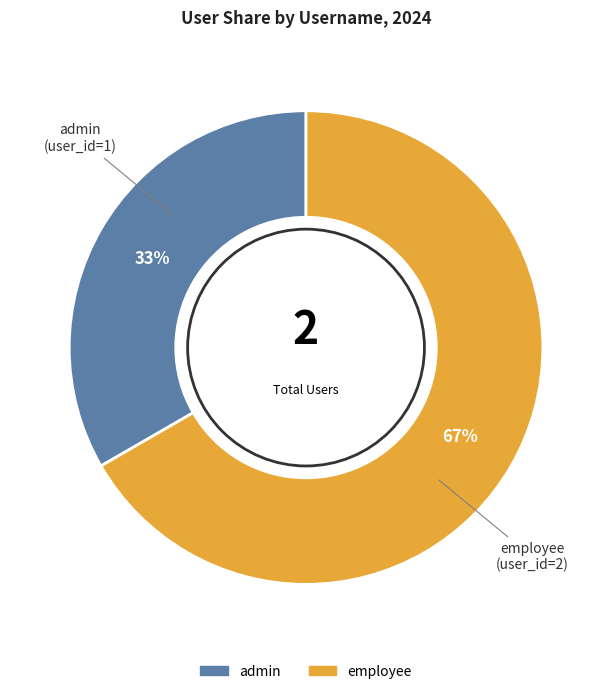

Is the sum of employee and admin greater than half?

Yes